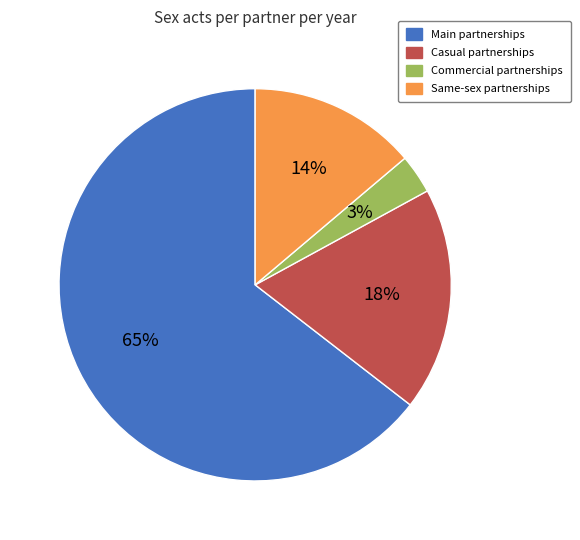

Which slice is the largest?

Main partnerships